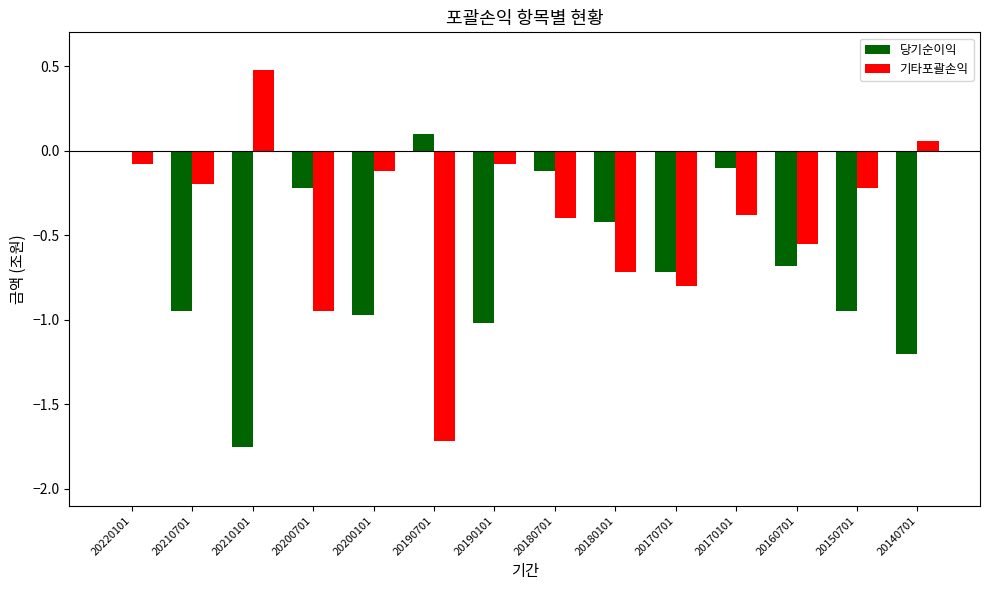

Are the bars grouped side by side (vs. stacked)?

Yes